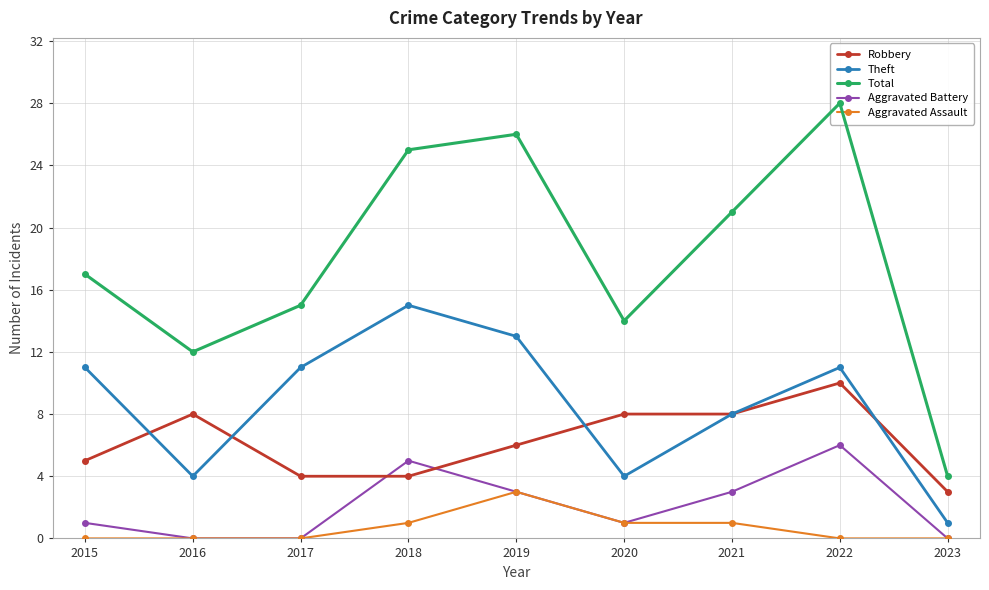

Where is the first local maximum for Aggravated Battery?

2018